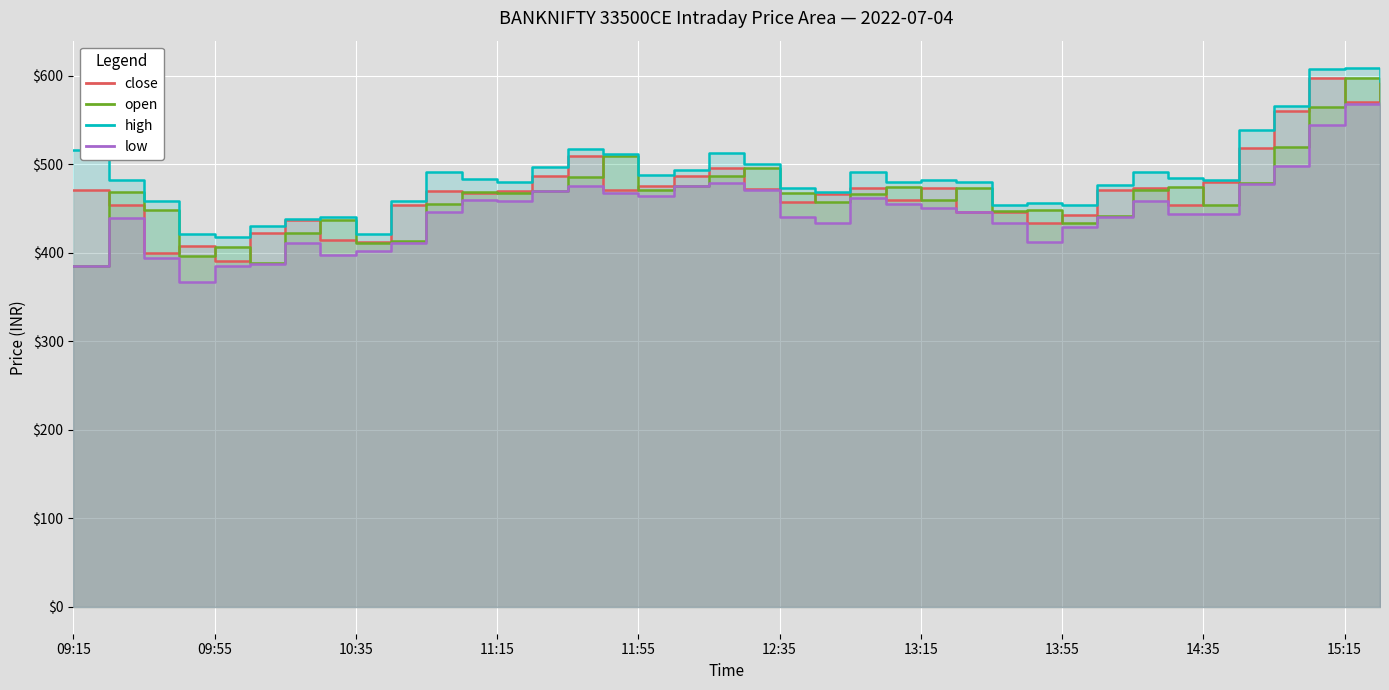

At which label does open first exceed 467?

09:25